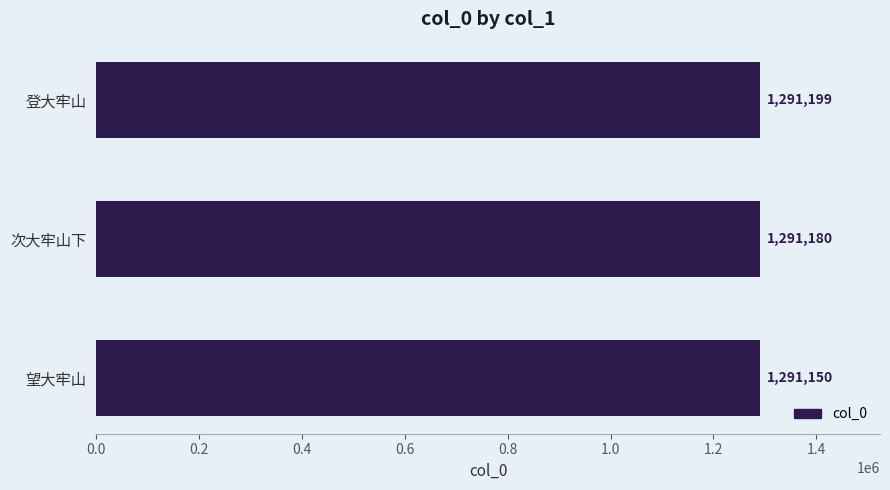

Rank the categories by value from lowest to highest.

望大牢山, 次大牢山下, 登大牢山